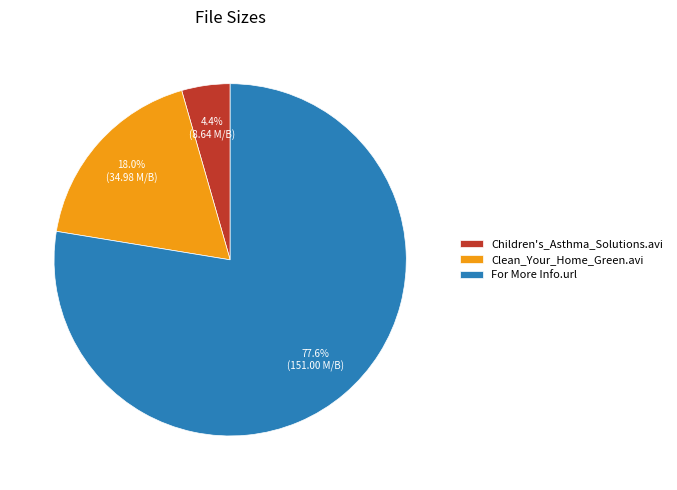

To the nearest percent, what is the average slice percentage?

33%